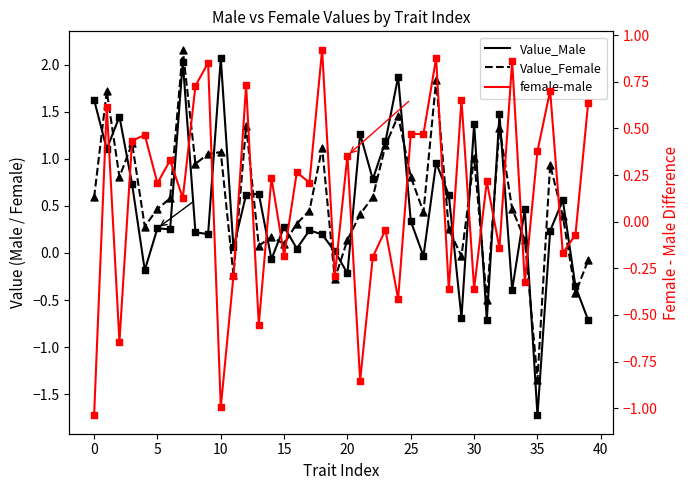

Which series has the largest Y range (max minus min)?

Value_Male